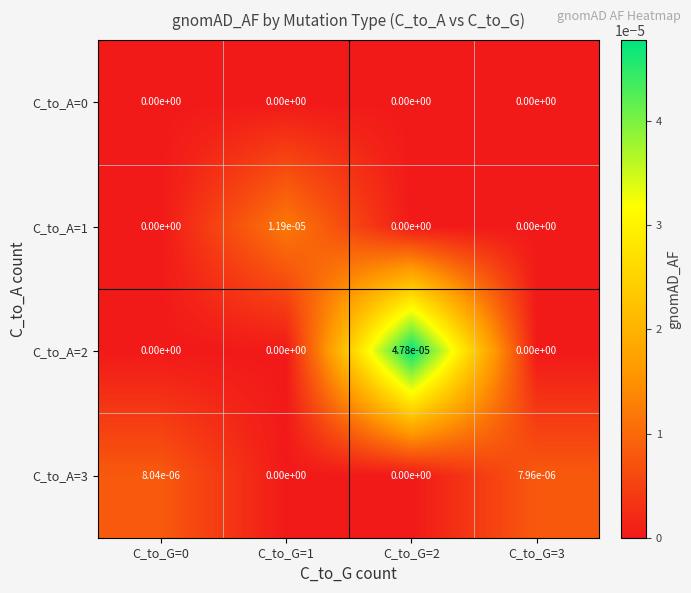

Which series changed the most between C_to_G=0 and C_to_G=2?

C_to_A=2